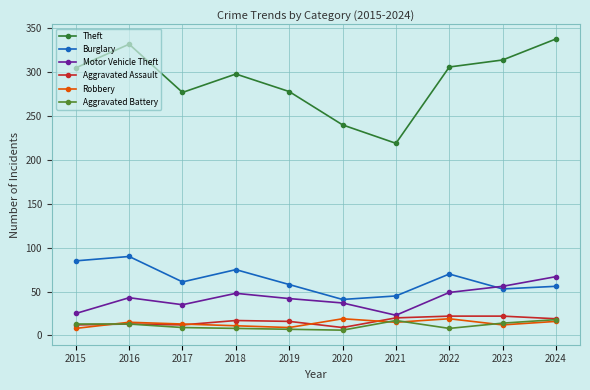

What is the difference between the Motor Vehicle Theft values at 2016 and 2022?

6